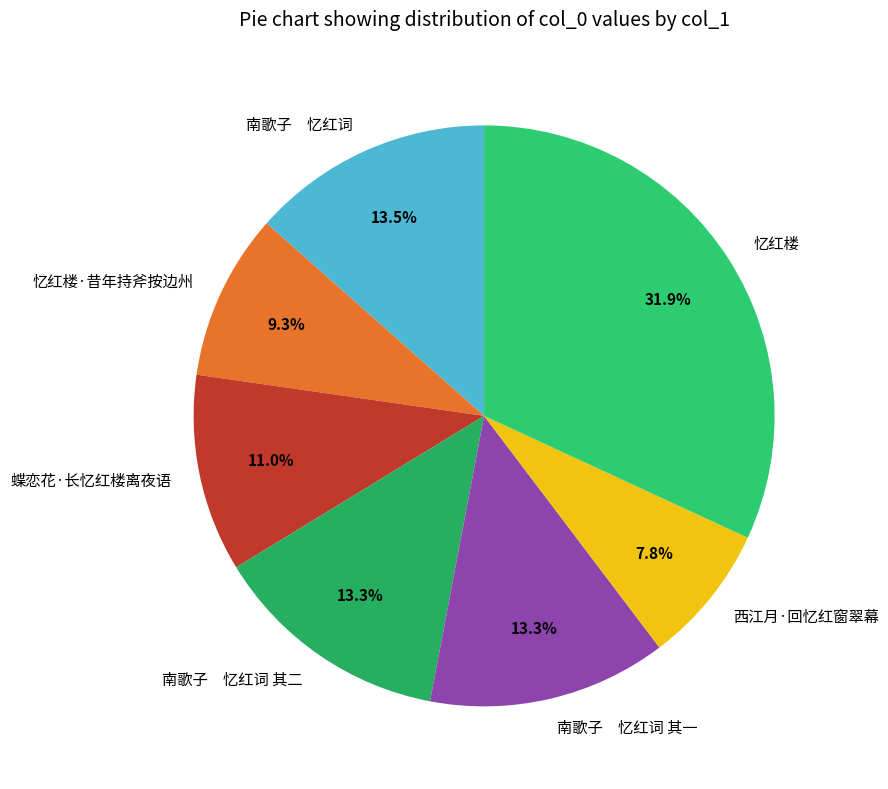

Does any single category account for the majority?

No